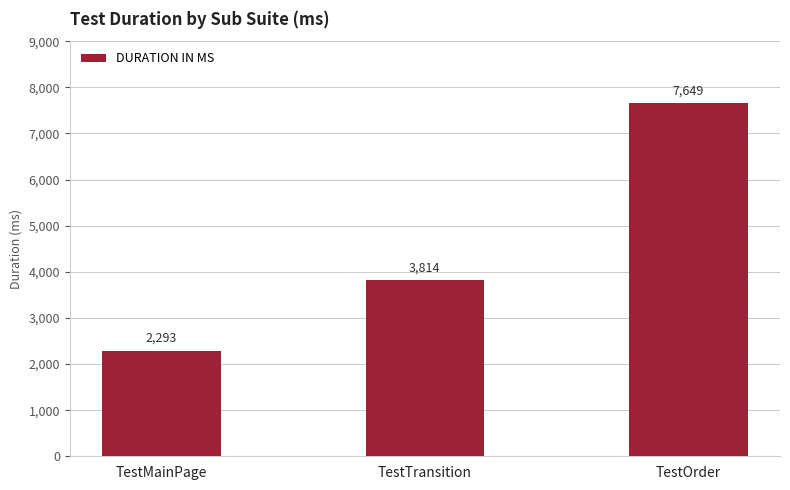

What is the sum of the values at TestMainPage and TestTransition?

6107